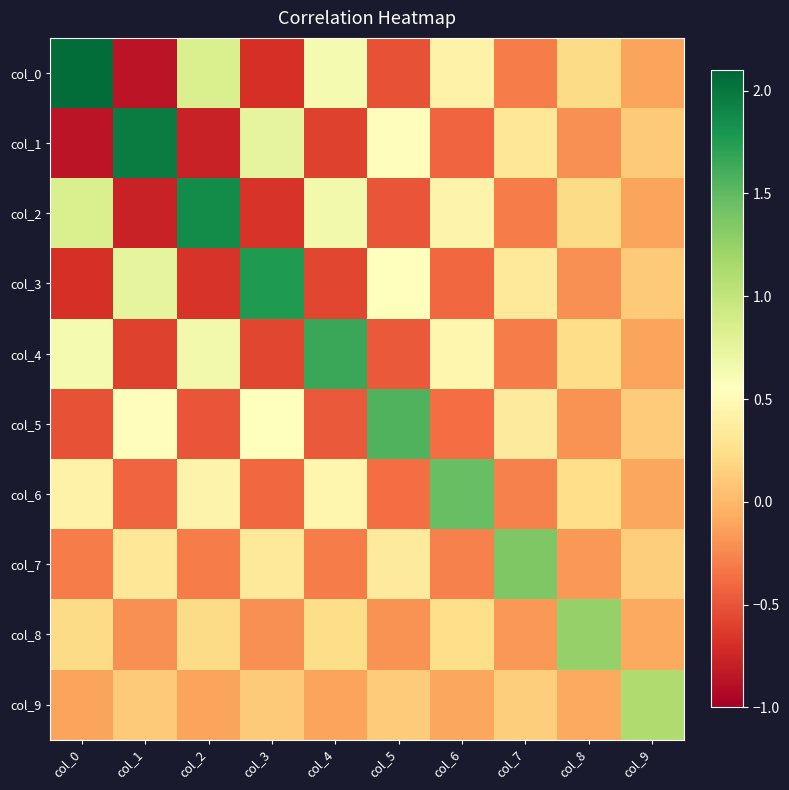

Between col_0 and col_8, which is larger?

col_0